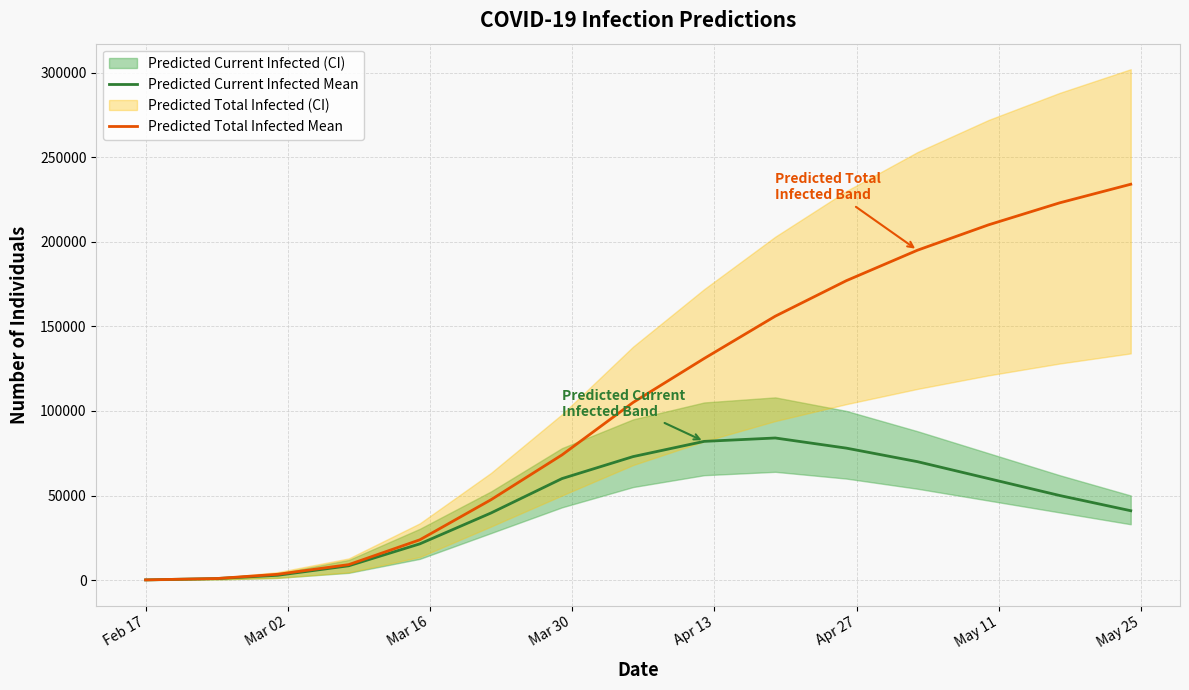

True or false: Predicted Current Infected Mean and Predicted Total Infected Mean cross at least once.

False